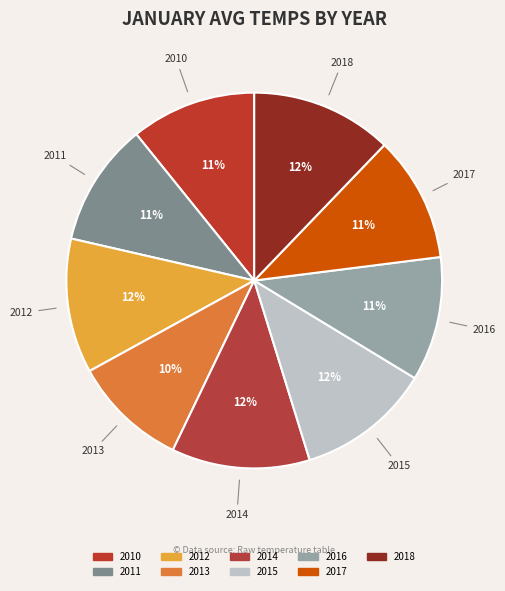

Between 2013 and 2011, which is larger?

2011